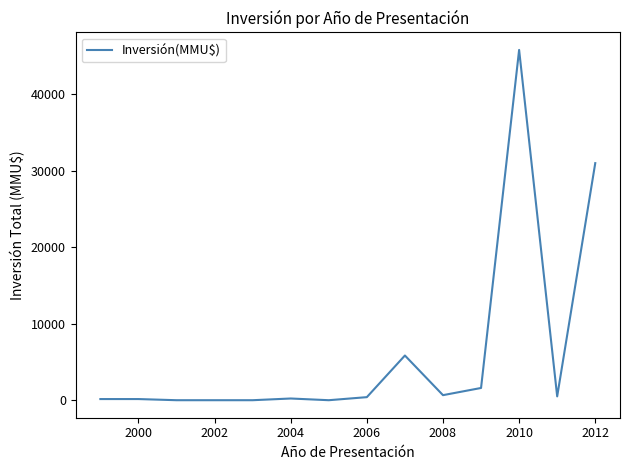

Does the chart display data point markers on the line(s)?

No